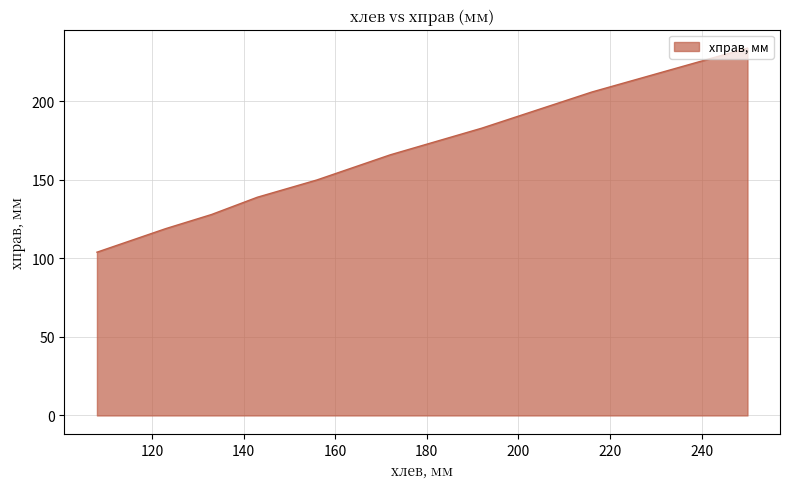

How many values are below 150?

5